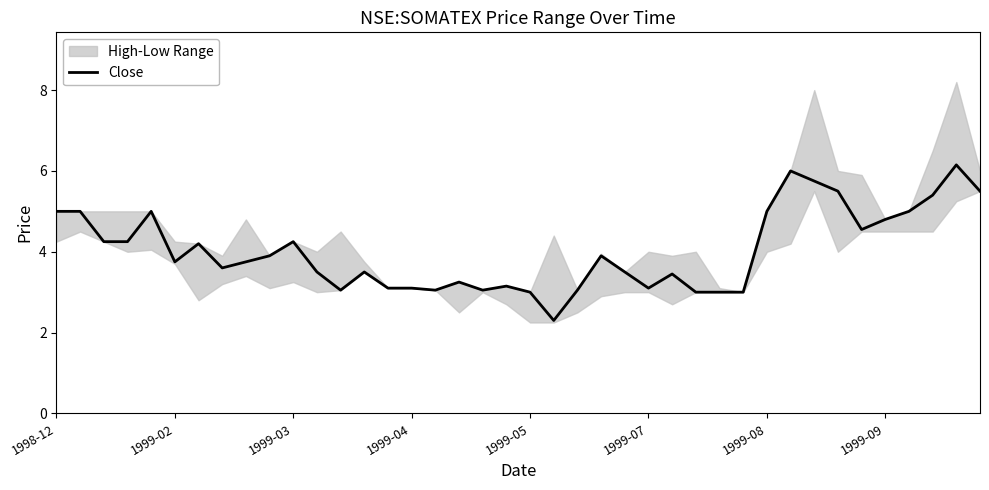

Does the chart display data point markers on the line(s)?

No